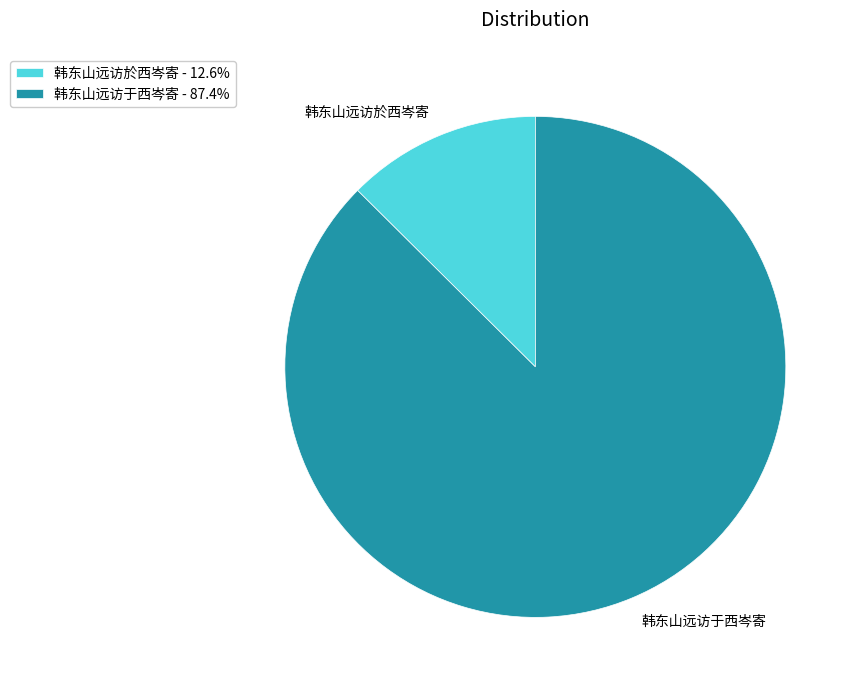

Rank the categories by value from highest to lowest.

韩东山远访于西岑寄, 韩东山远访於西岑寄